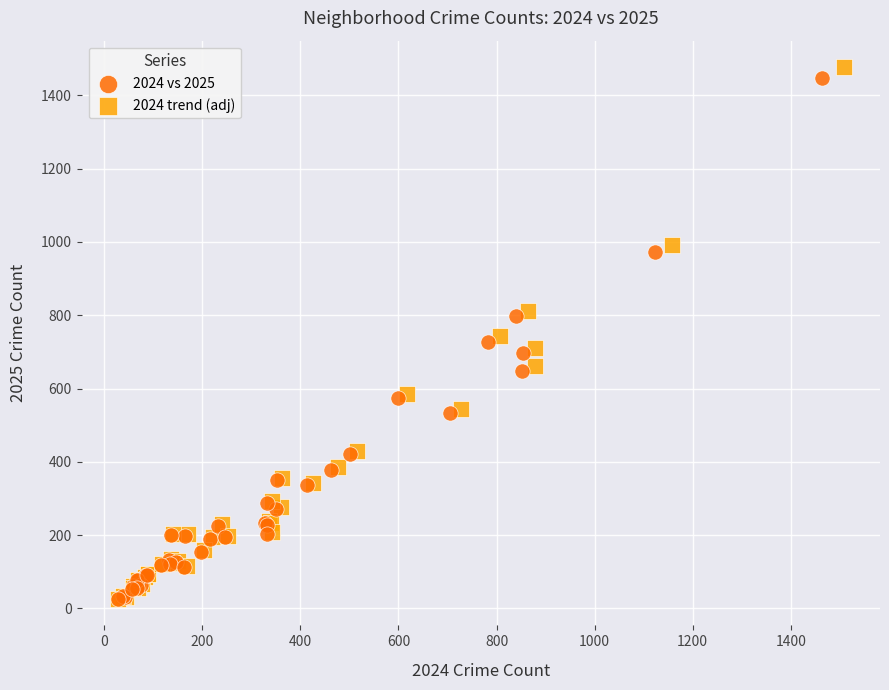

Which series has the largest Y range (max minus min)?

2024 trend (adj)